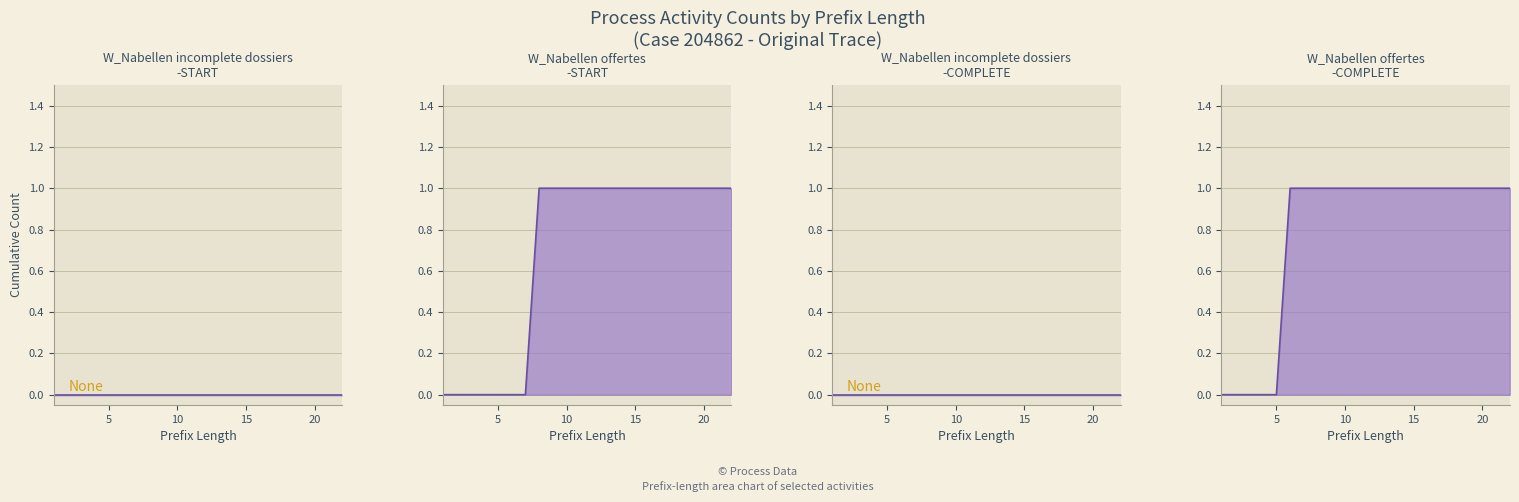

True or false: W_Nabellen offertes-START has more than 2 points higher than both neighbors.

False